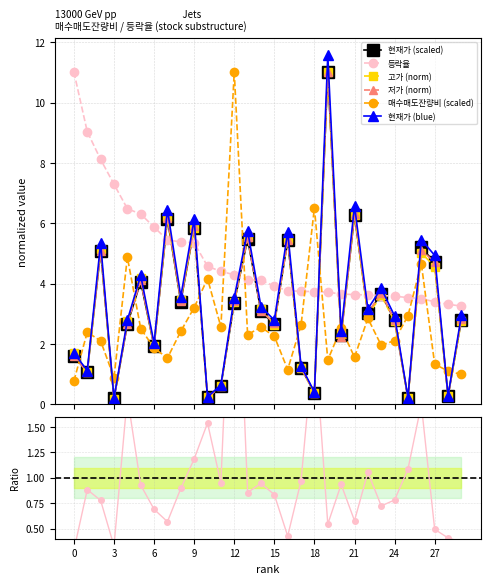

How many intersections are there between 등락율 and 저가?

16